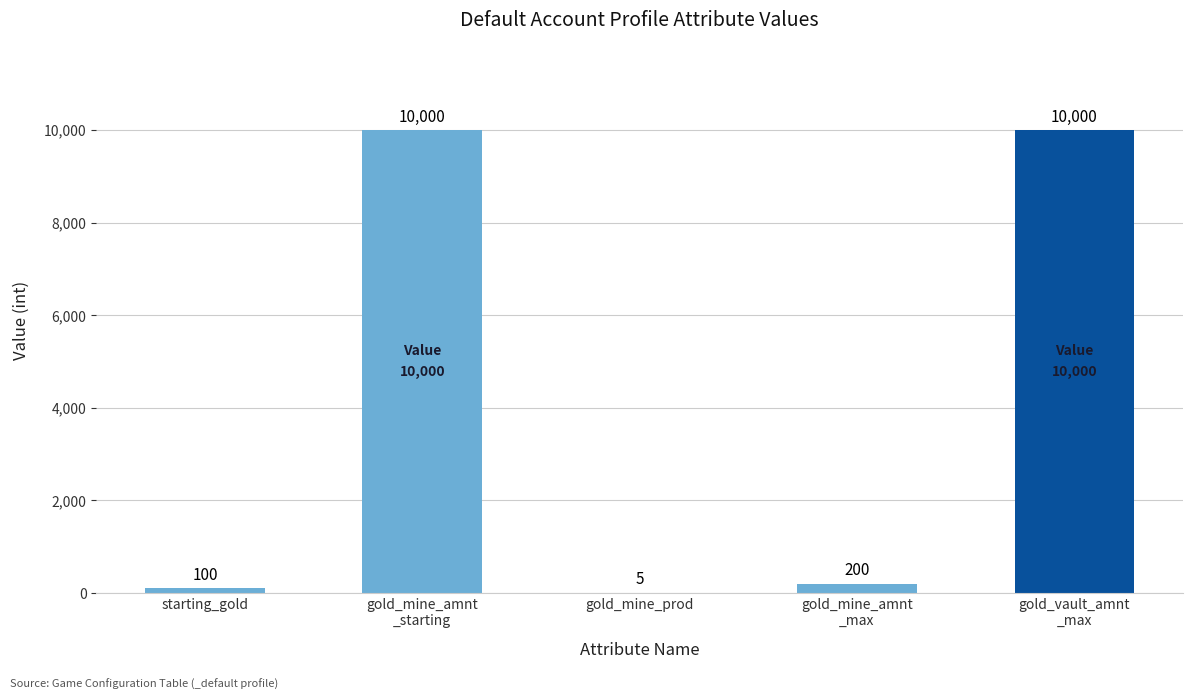

True or false: the data shows 5 at gold_mine_prod.

True